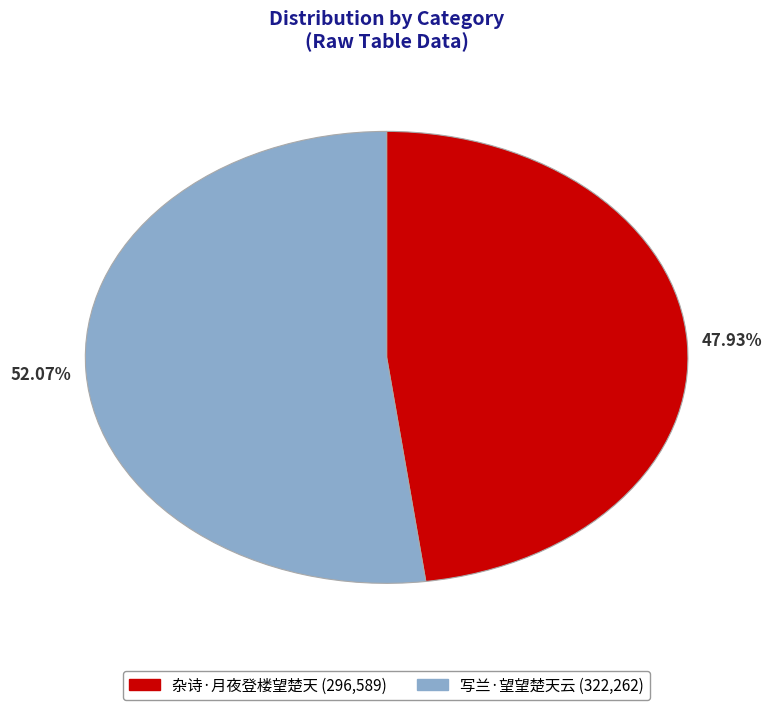

To the nearest percent, what is the average slice percentage?

50%